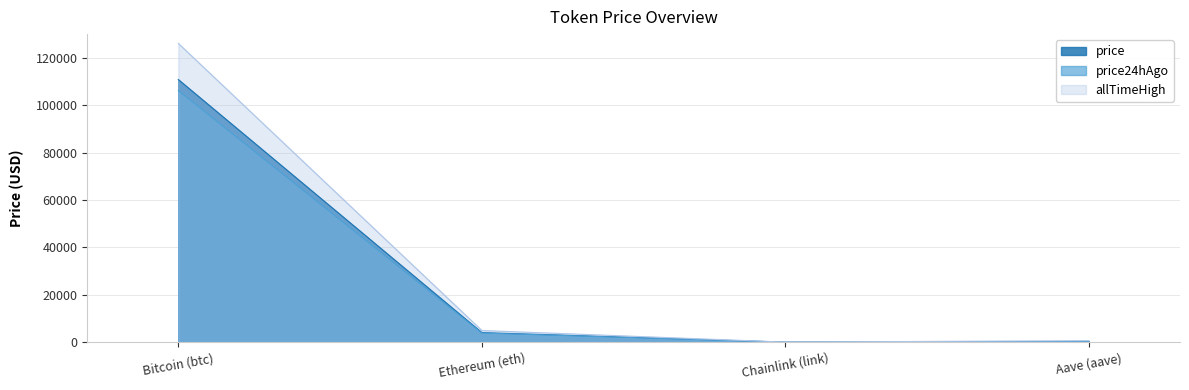

Is the value of price24hAgo at Chainlink (link) greater than the value of price at Aave (aave)?

No